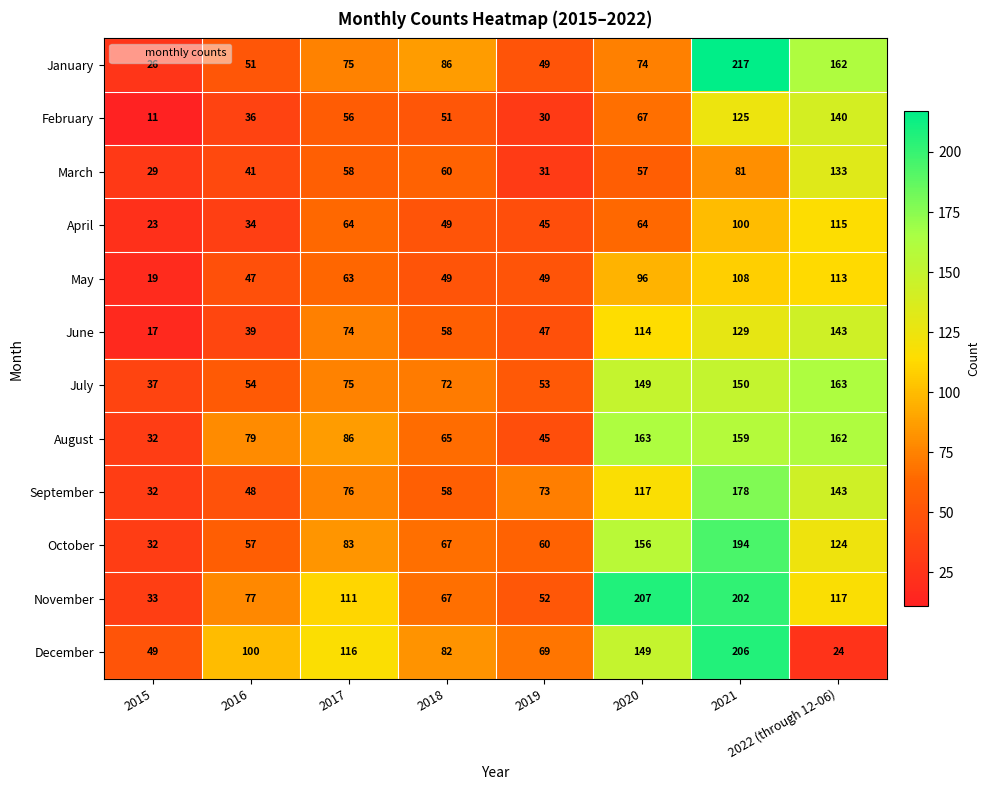

Which series has the largest total across all categories?

November